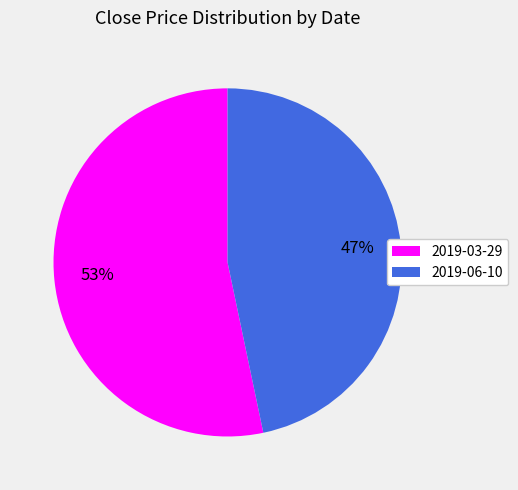

What percentage is the 2019-06-10 slice, to the nearest percent?

47%